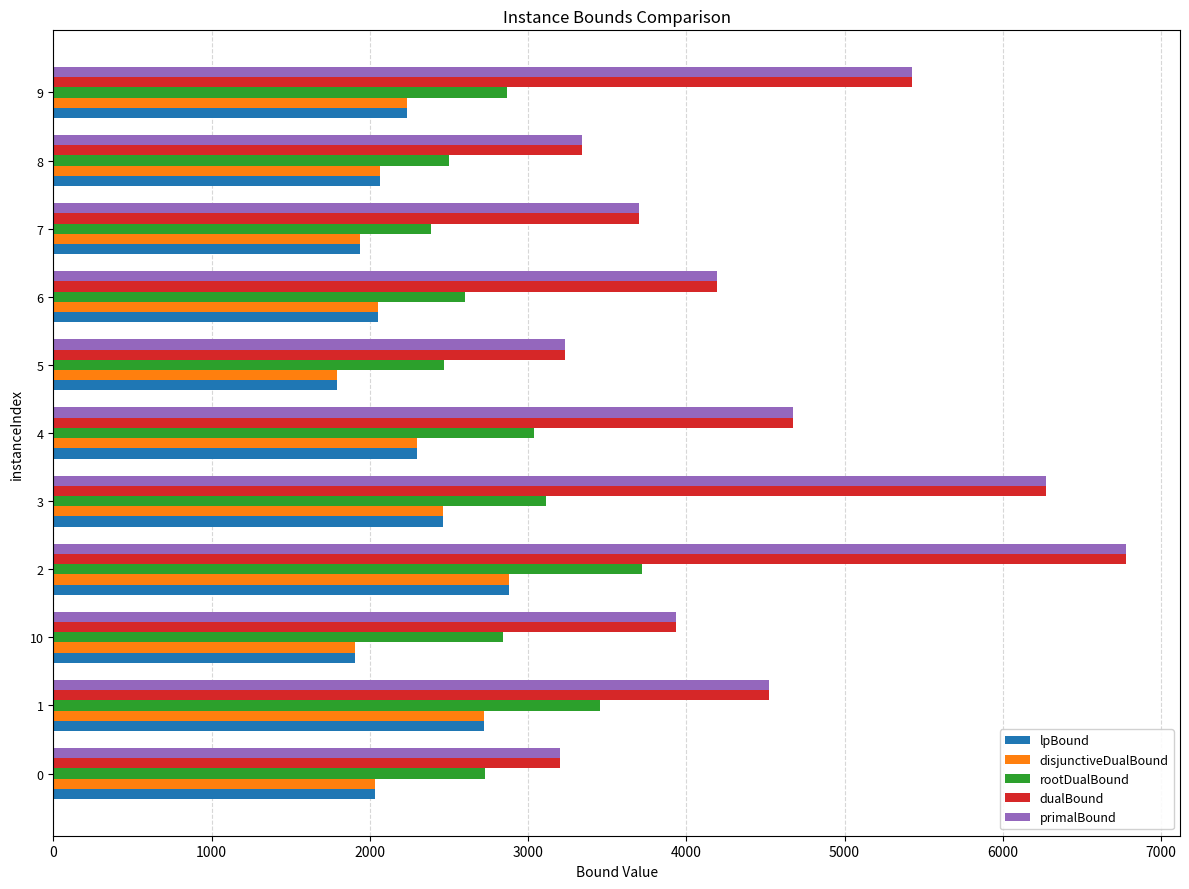

What is the difference between the highest and lowest values at 6?

2140.5